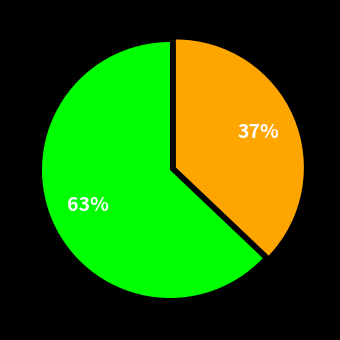

To the nearest percent, what is the difference between the largest and smallest slice percentages?

26%